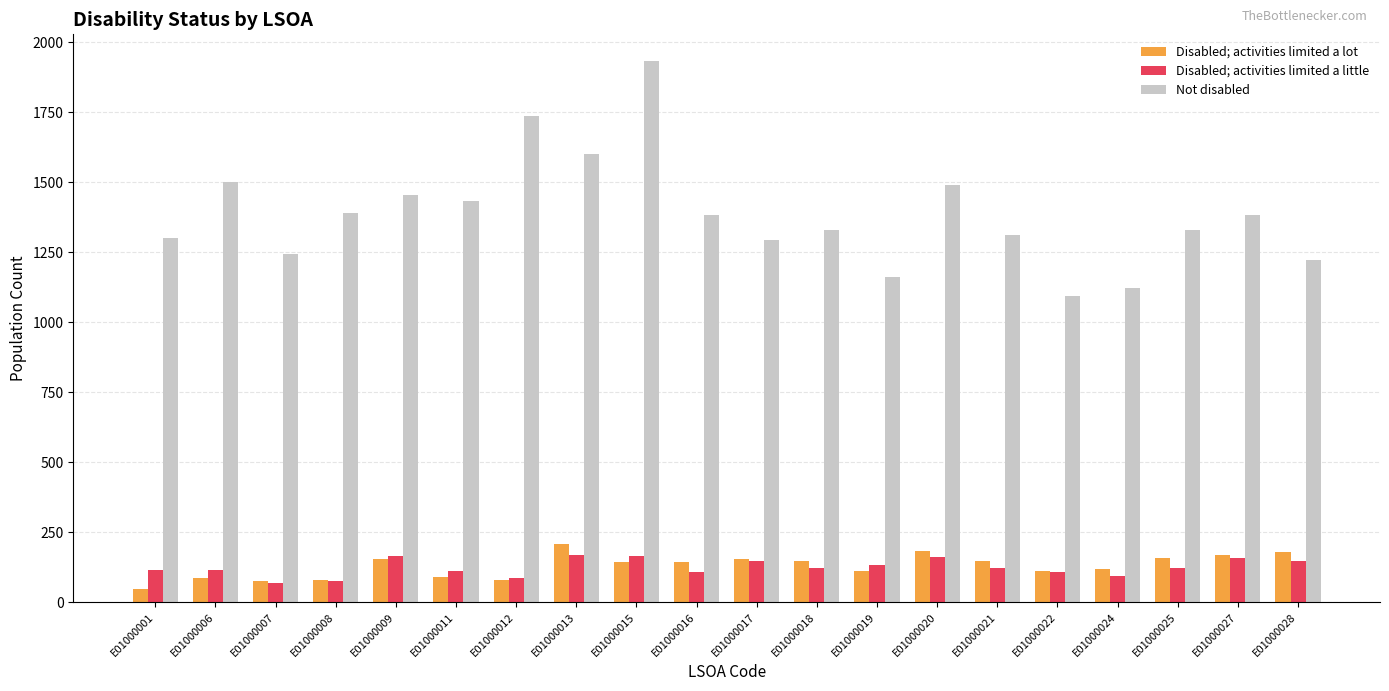

Which series has the widest spread of values?

Not disabled